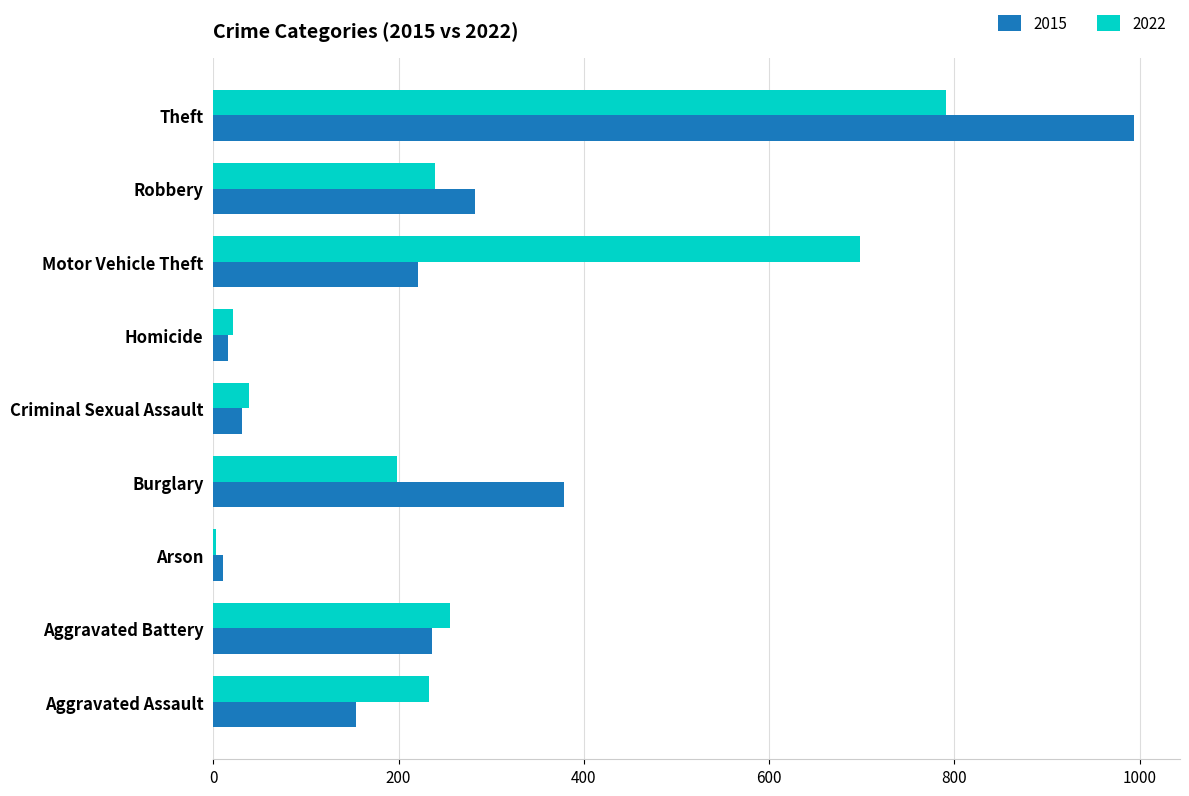

At which category is the sum across all series the highest?

Theft